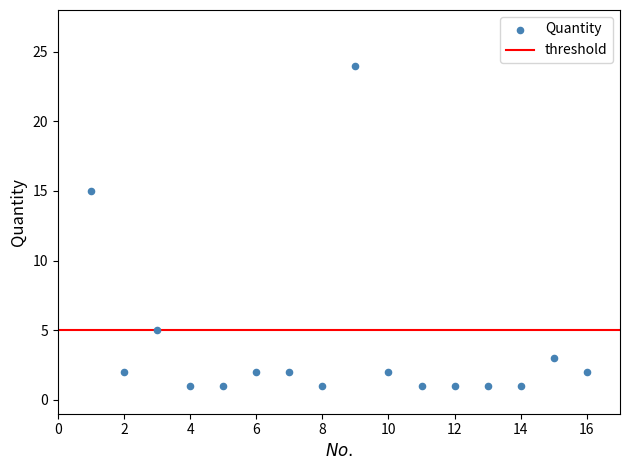

What Y value in the scatter plot is closest to 12?

15